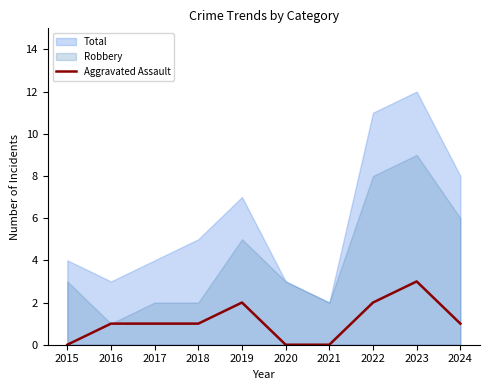

How many lines are shown in the chart?

1